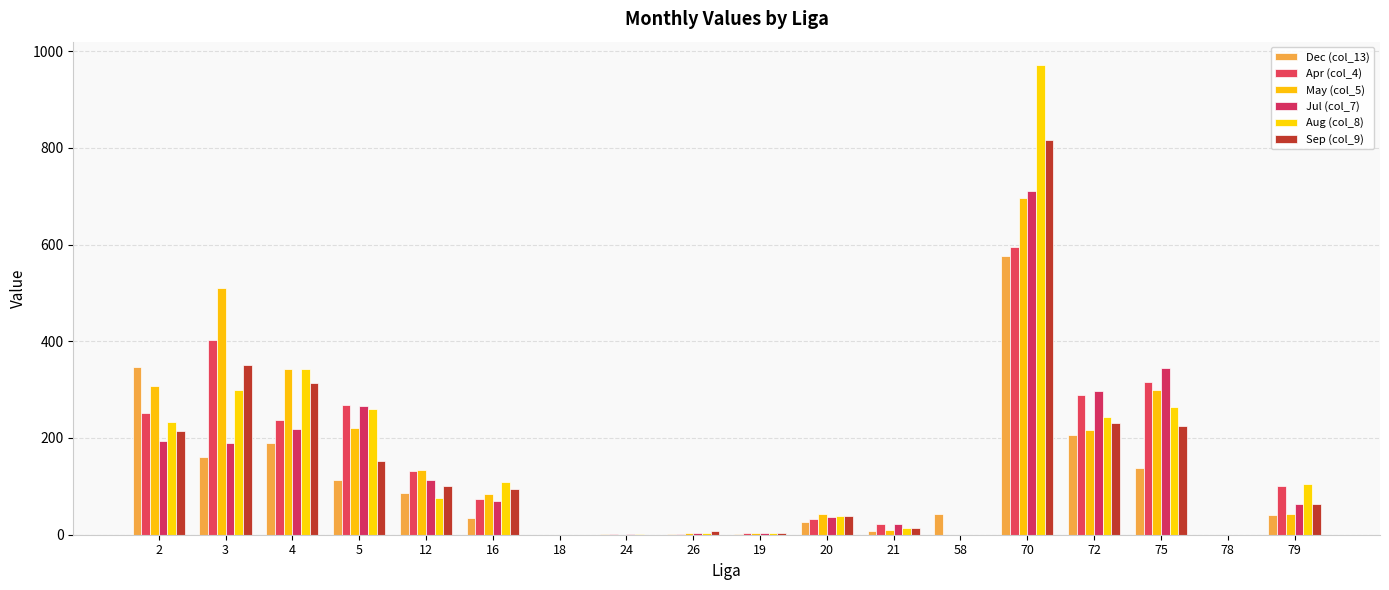

At which category is the sum across all series the highest?

70